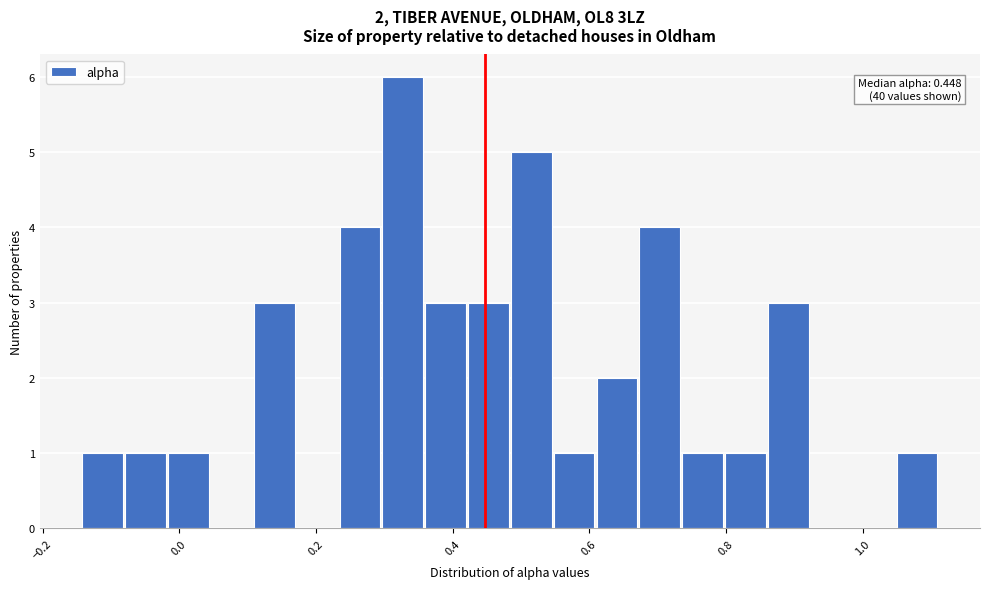

Read against the x-axis, roughly where is the centre of the tallest bar?

0.32